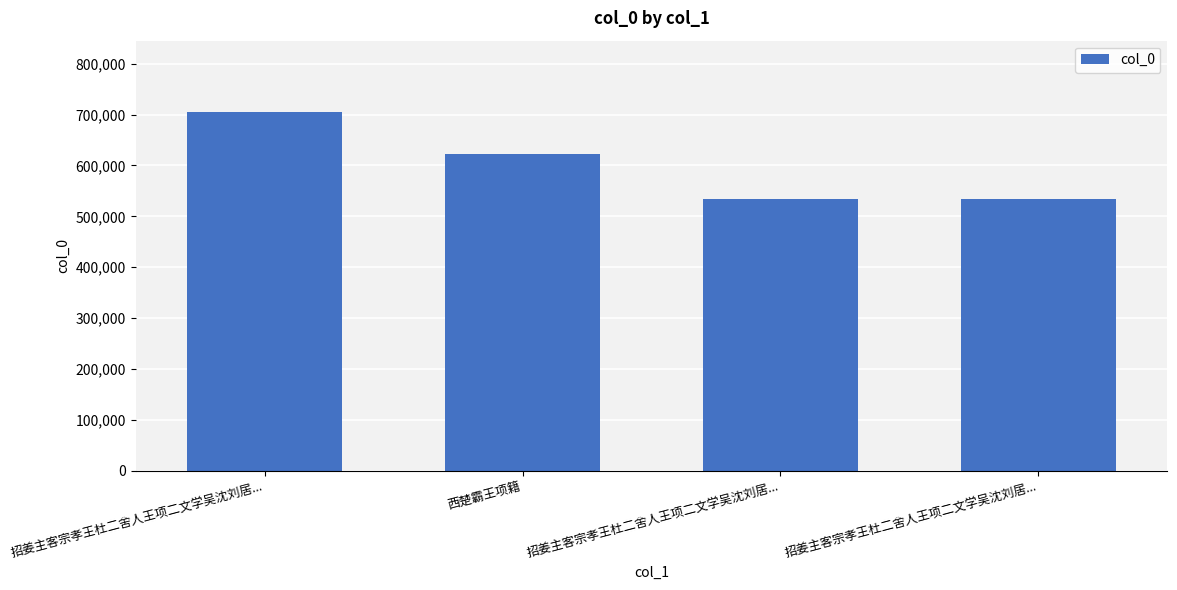

How many series are shown in this chart?

1